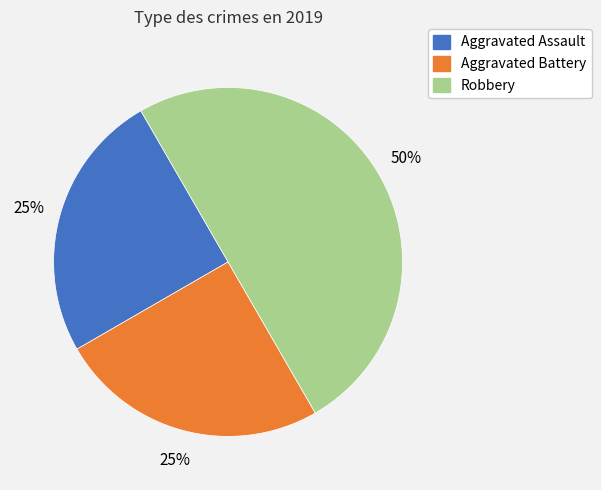

To the nearest percent, what is the difference between the largest and smallest slice percentages?

25%